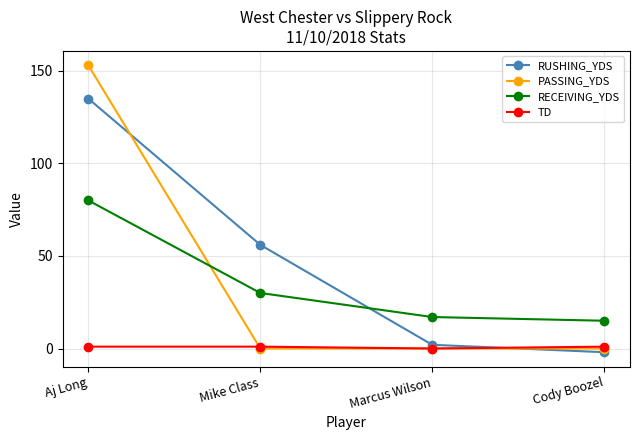

At how many categories does at least one series exceed 26?

2